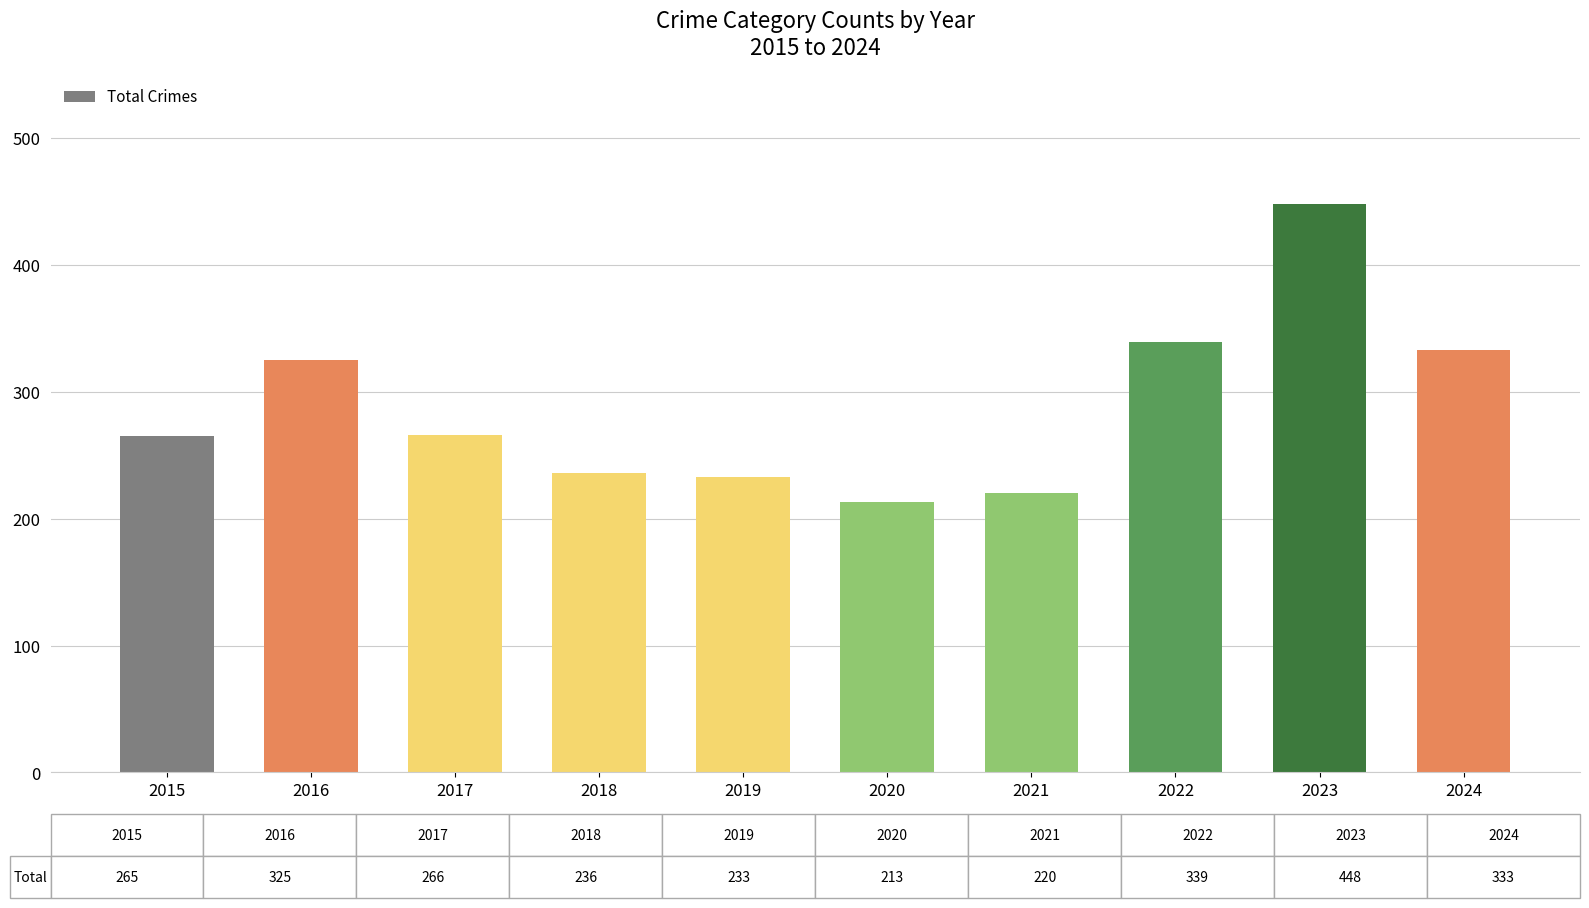

How many data points does each series have?

10